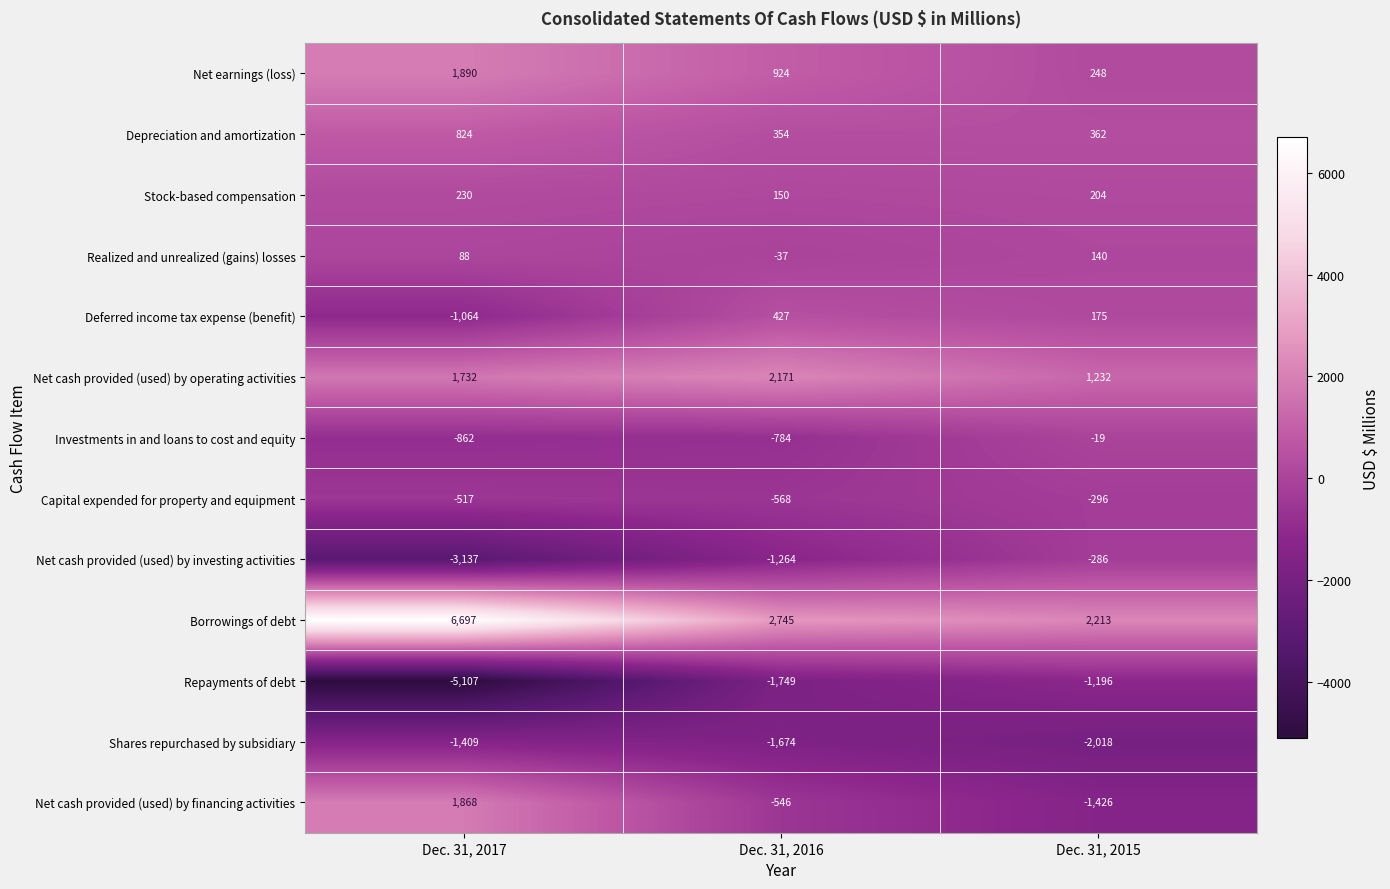

Which series has the widest spread of values?

Borrowings of debt